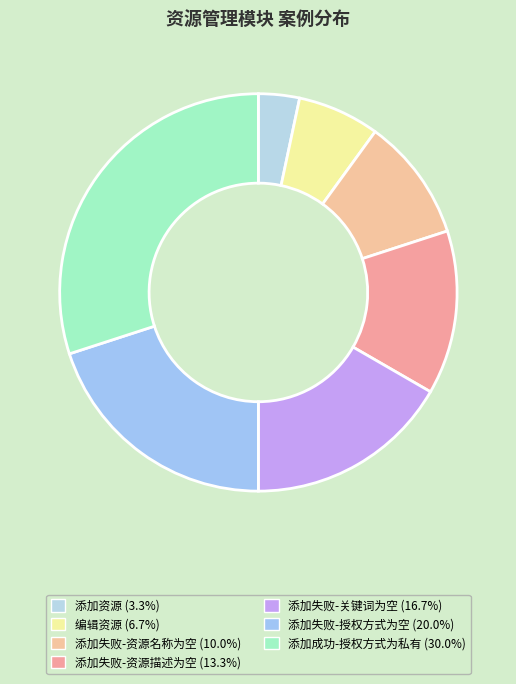

Do 添加失败-资源描述为空 and 添加失败-授权方式为空 together represent more than half of the pie?

No